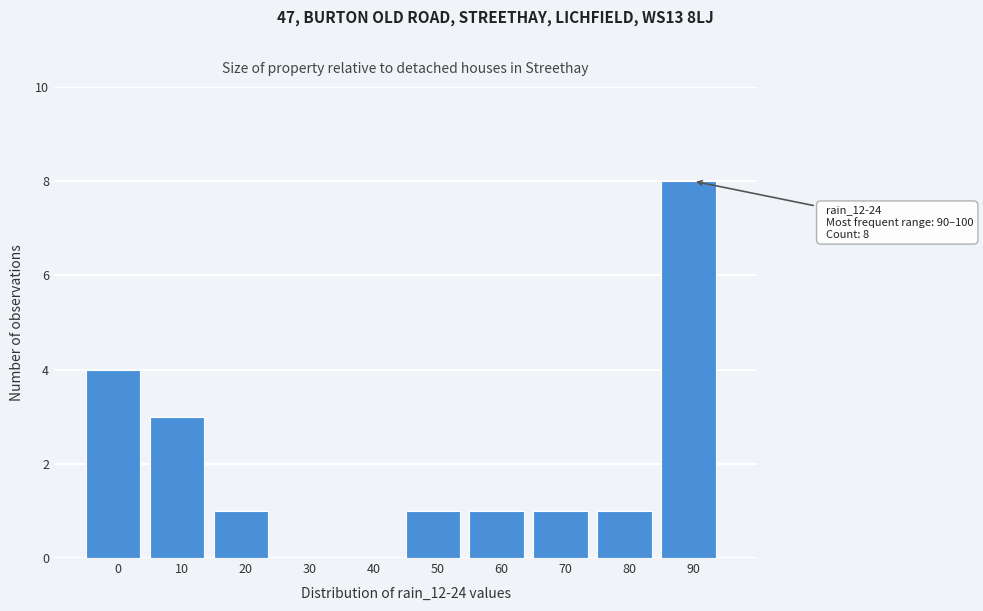

Reading right to left, extract all data points from this chart.

90=8	80=1	70=1	60=1	50=1	40=0	30=0	20=1	10=3	0=4